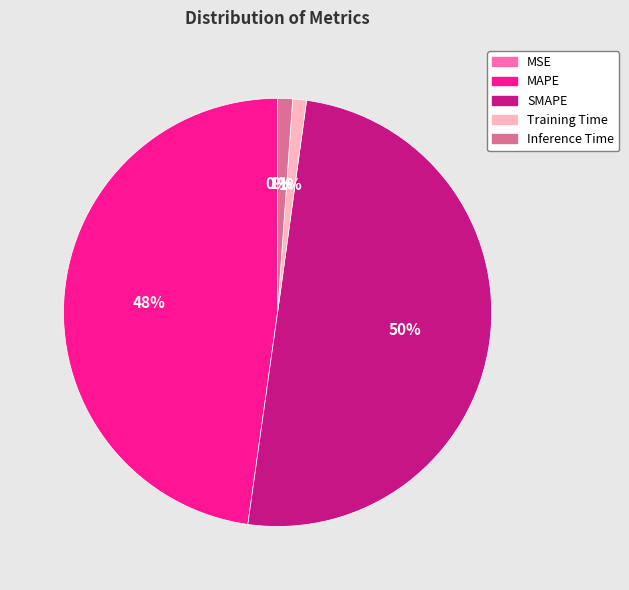

Is the sum of Inference Time and Training Time greater than half?

No